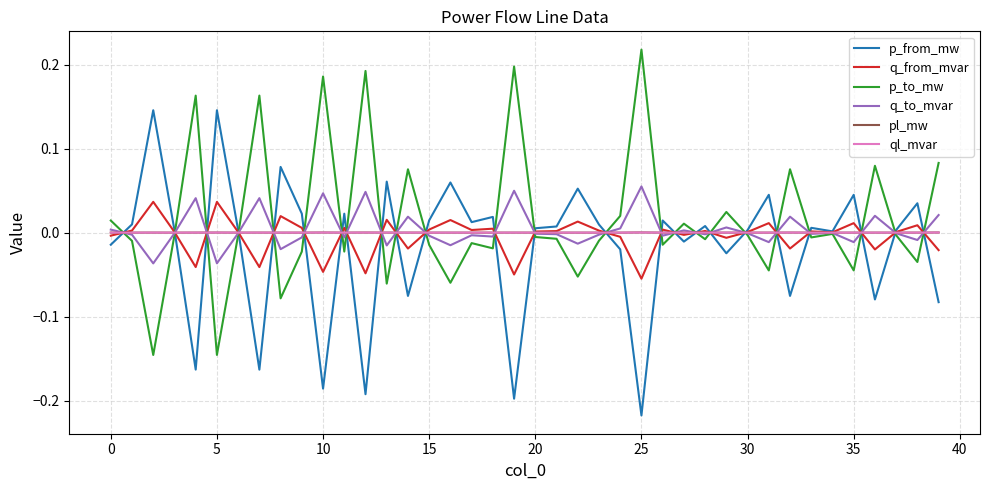

Is this an area chart (filled region under the line)?

No